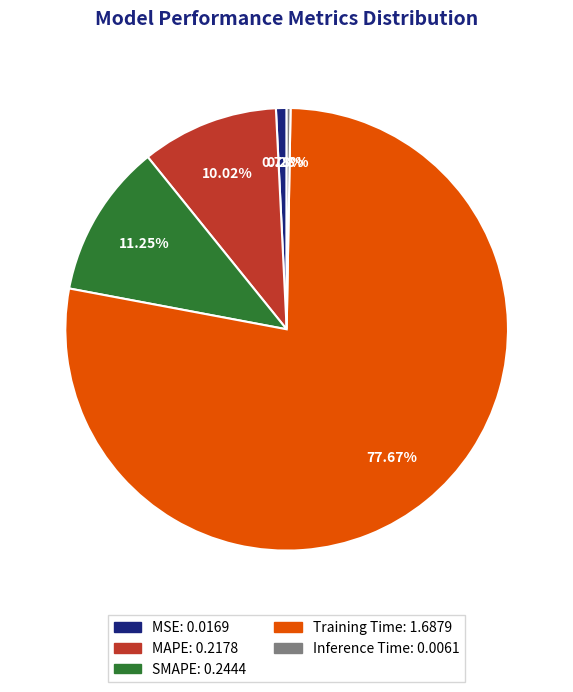

Between MAPE and SMAPE, which is larger?

SMAPE